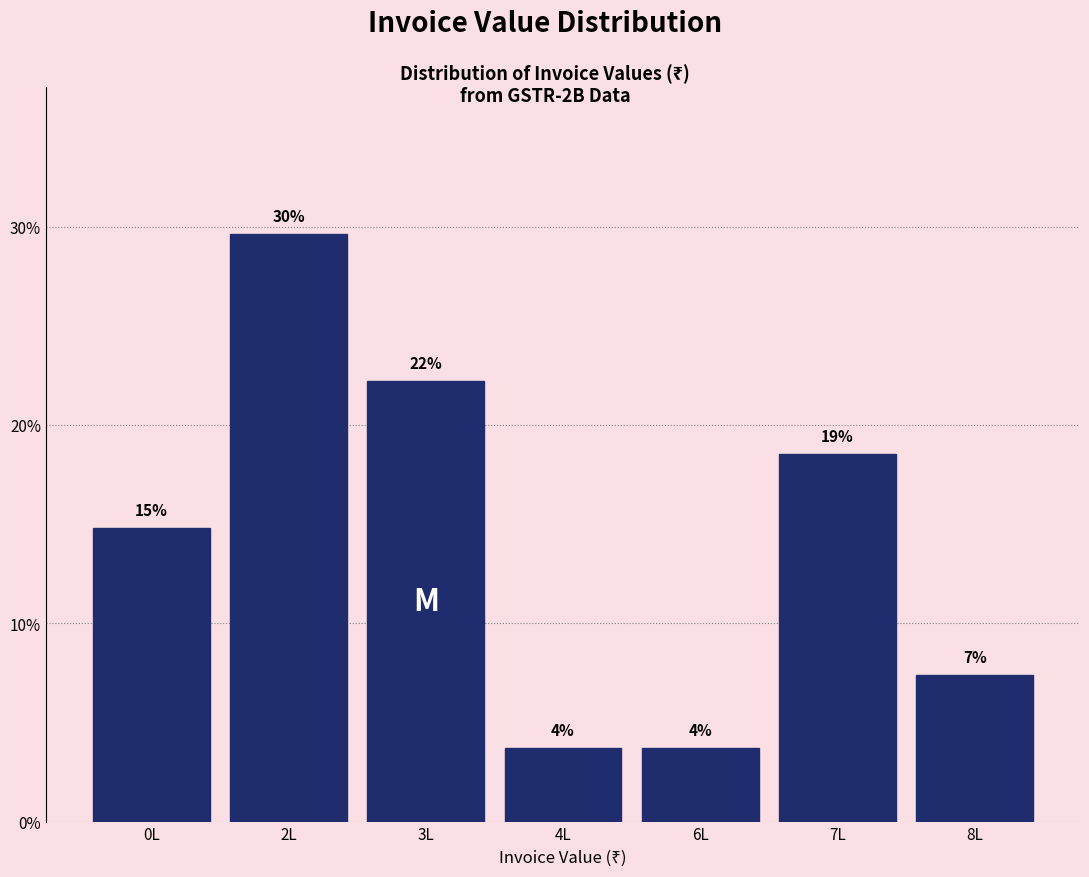

Does the chart contain any negative values?

No